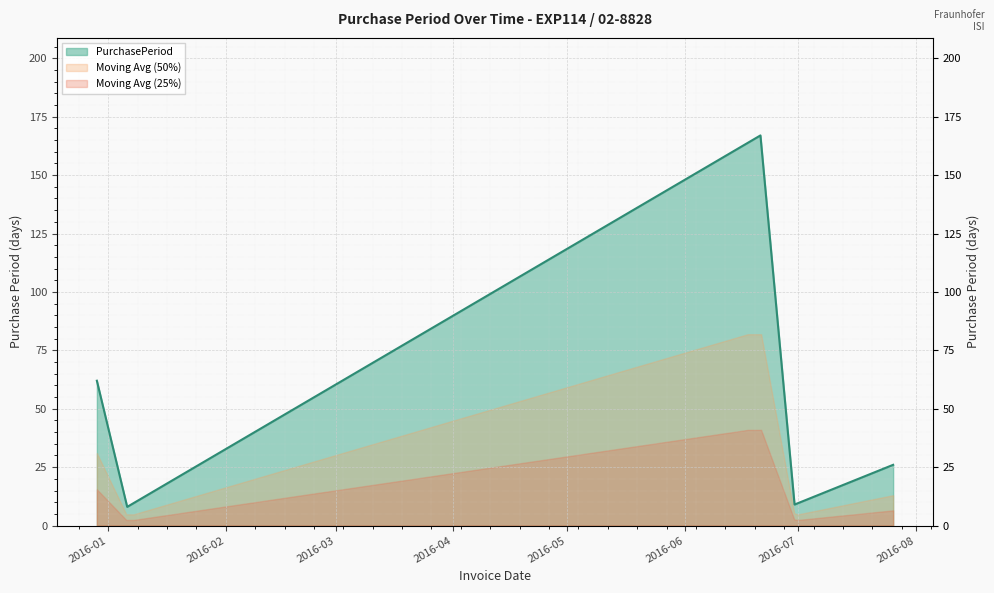

True or false: there are more than 1 points higher than both neighbors.

False